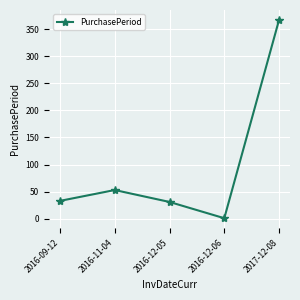

At which category does the chart reach its minimum across all series?

2016-12-06